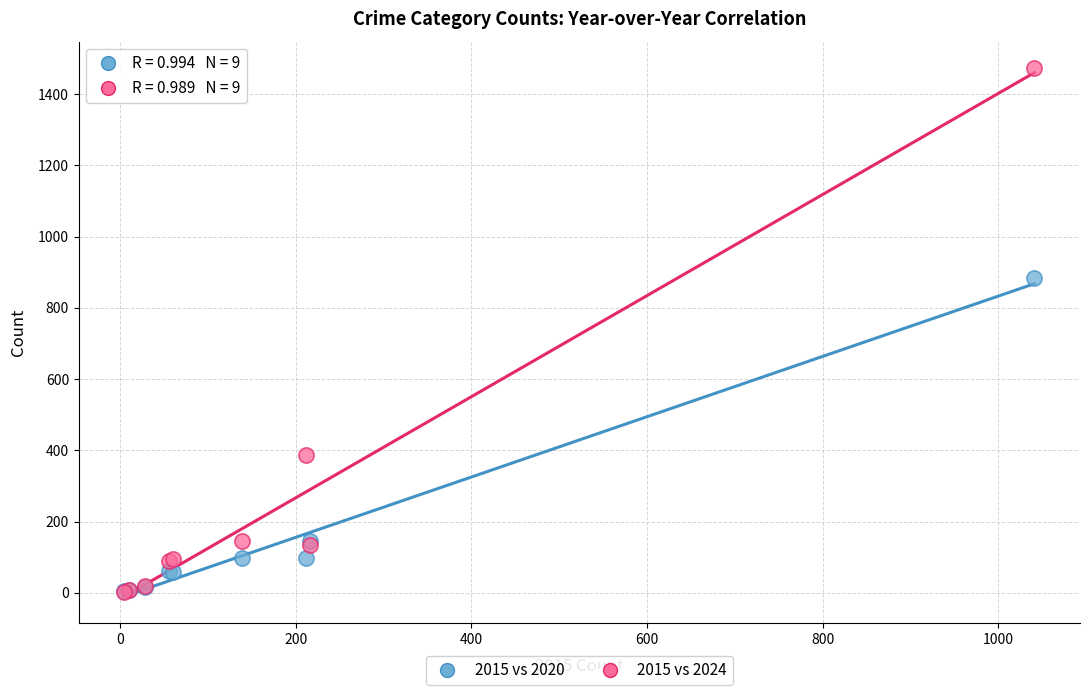

What are all the series names shown in the legend?

2015 vs 2020, 2015 vs 2024